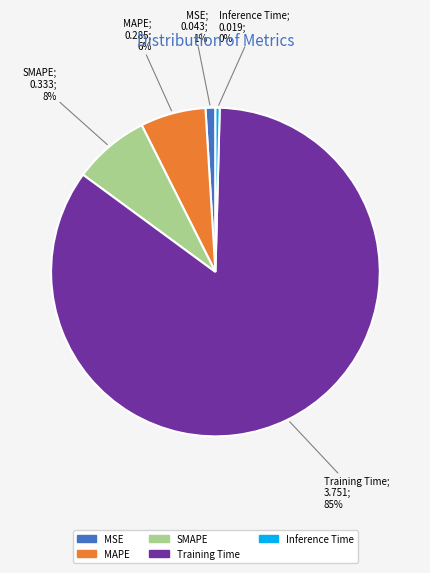

Is the sum of MSE and MAPE greater than half?

No